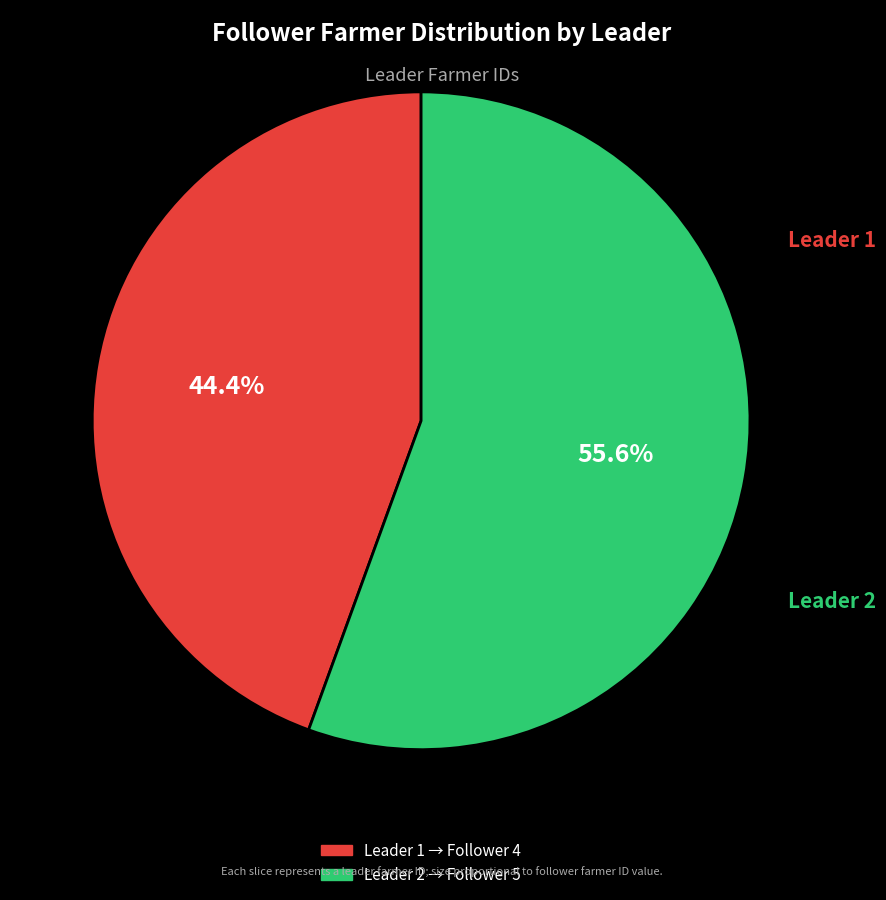

Count the number of slices in the pie.

2